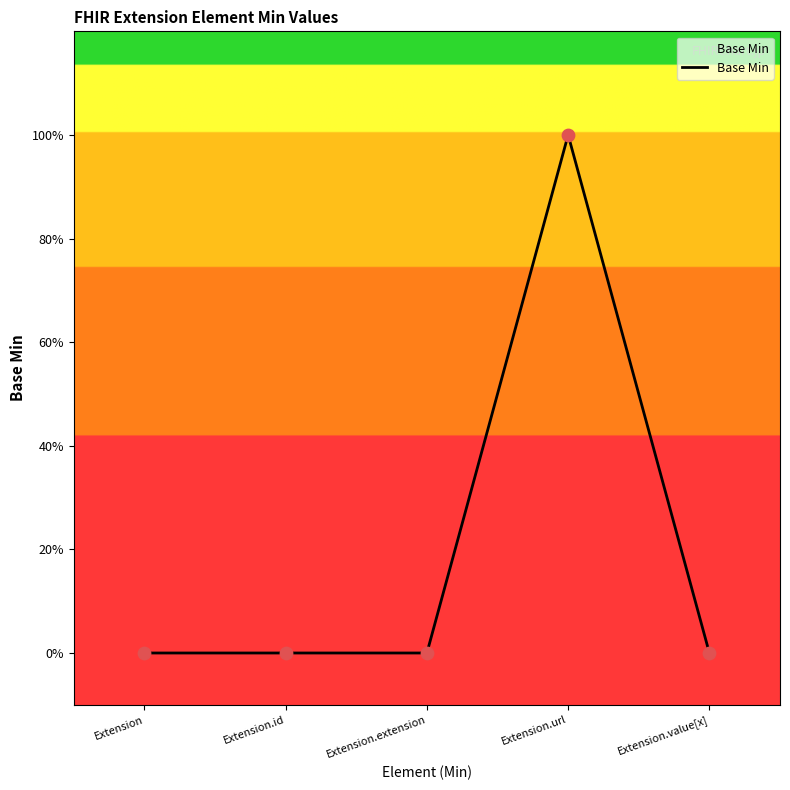

Between Extension and Extension.extension, which is larger?

Extension